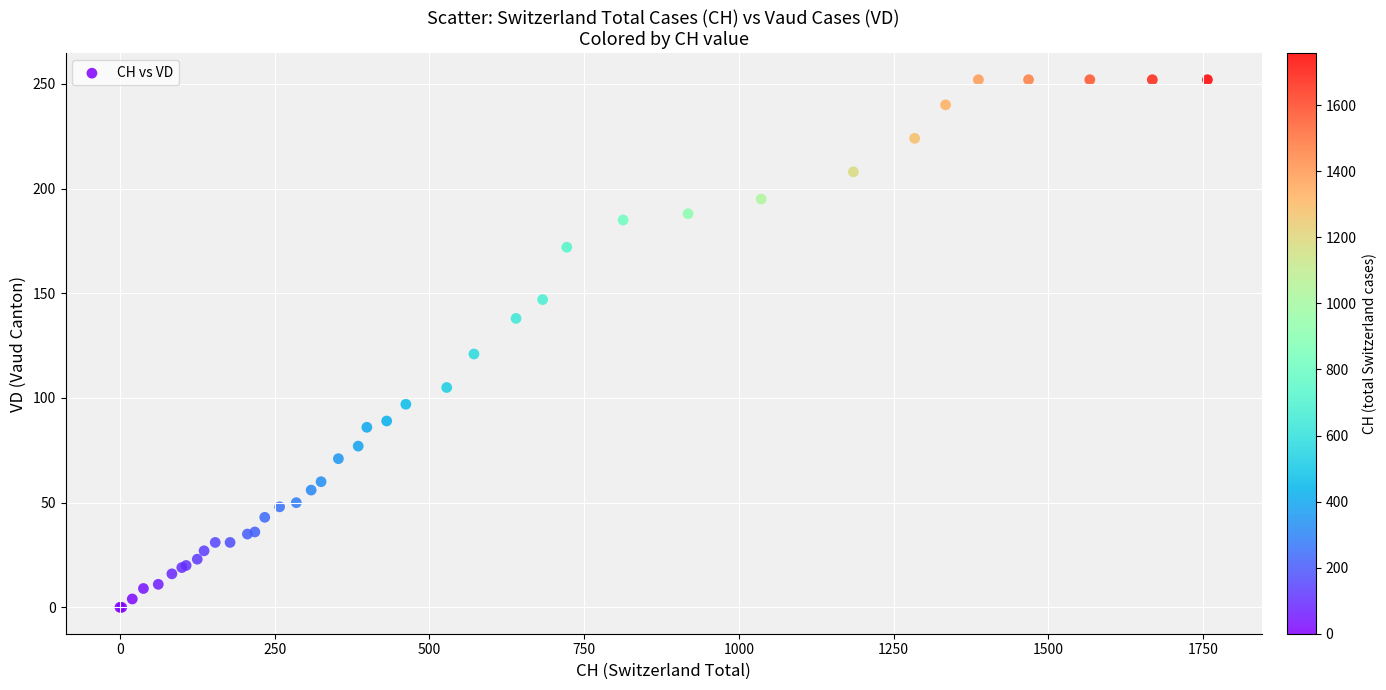

What Y value in the scatter plot is closest to 126?

121